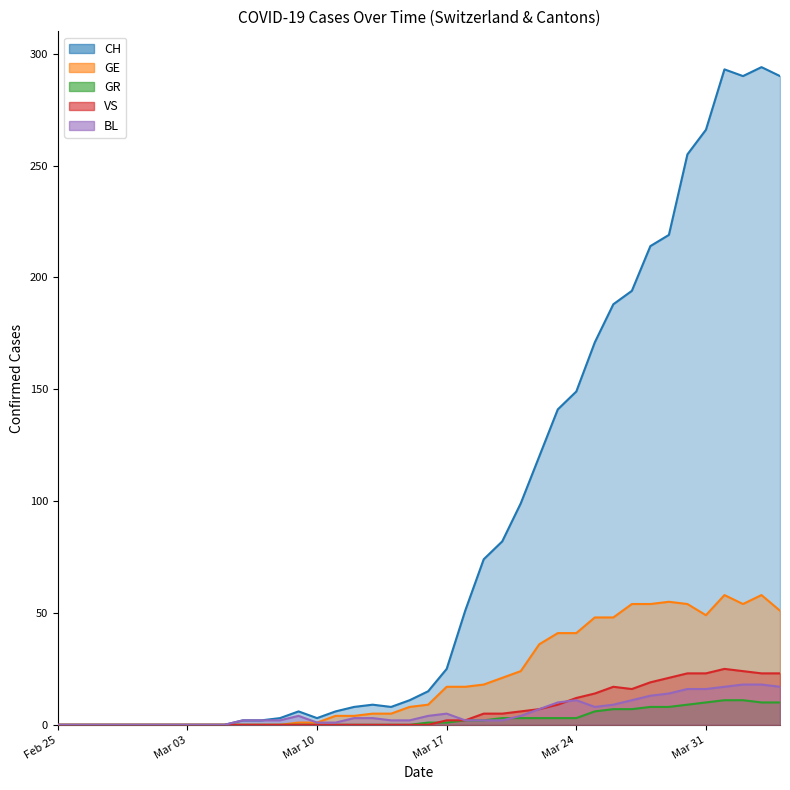

How many series are shown in this chart?

5